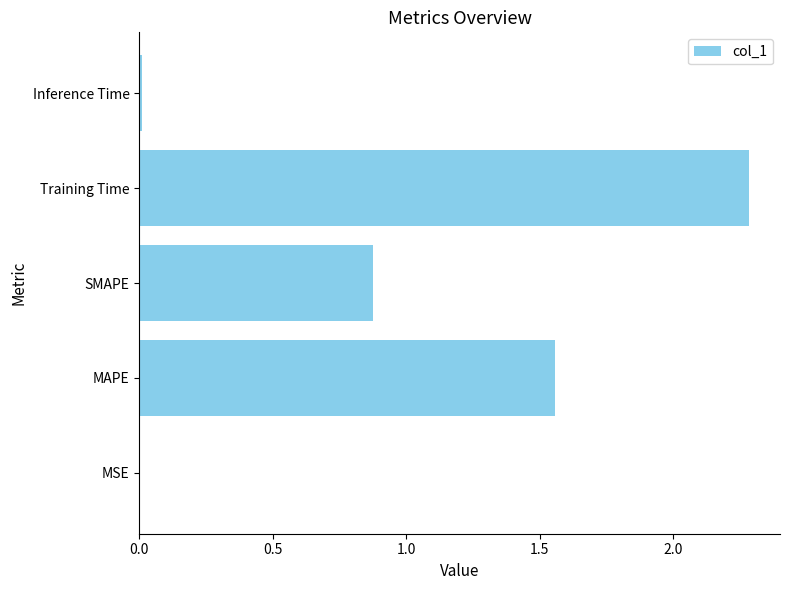

At which label is the value closest to 1?

SMAPE